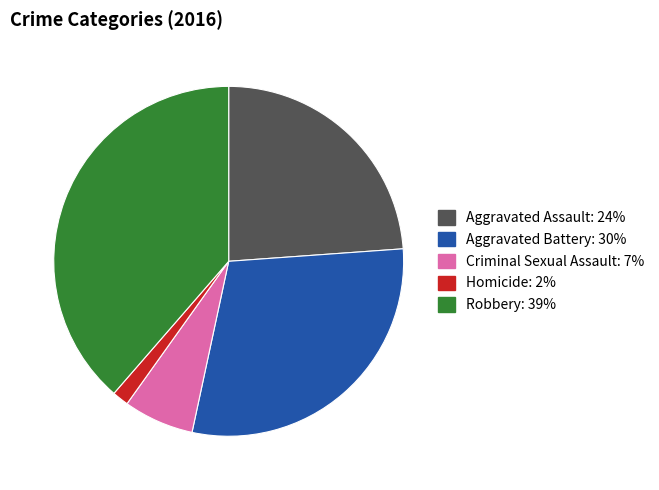

Is Aggravated Battery the majority of the pie?

No